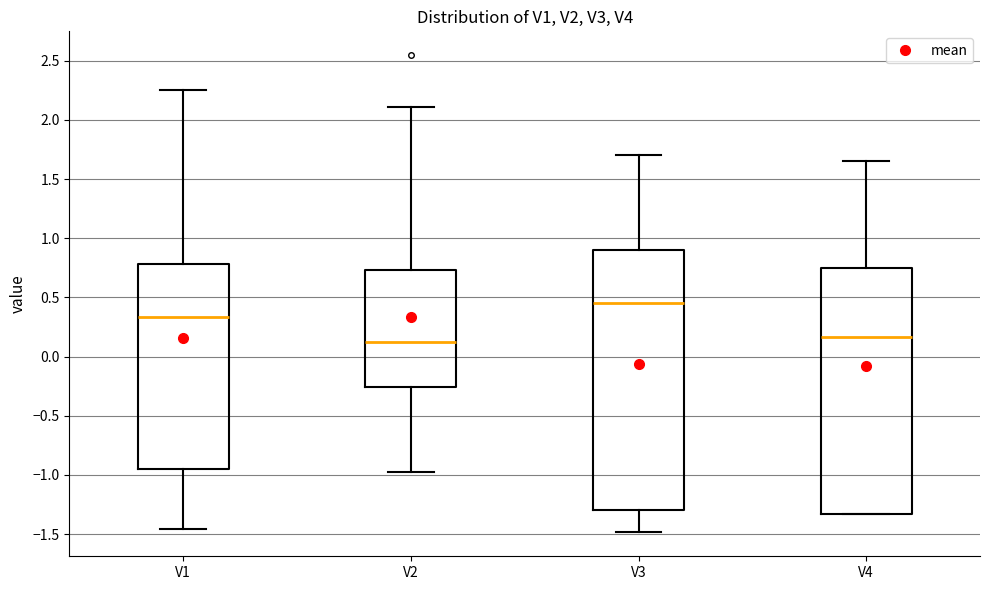

Where does the upper whisker of the box for V1 end on the y-axis? The values are not printed on the chart, so give them approximately, as read against the axis.

2.25